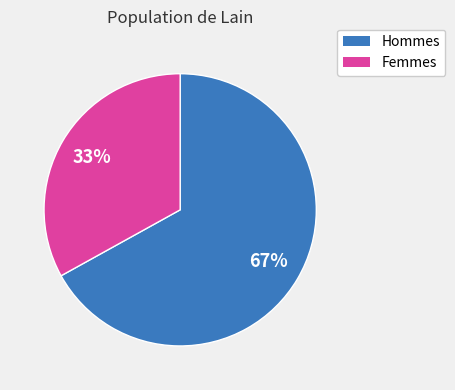

Is there any slice that represents more than half of the pie?

Yes